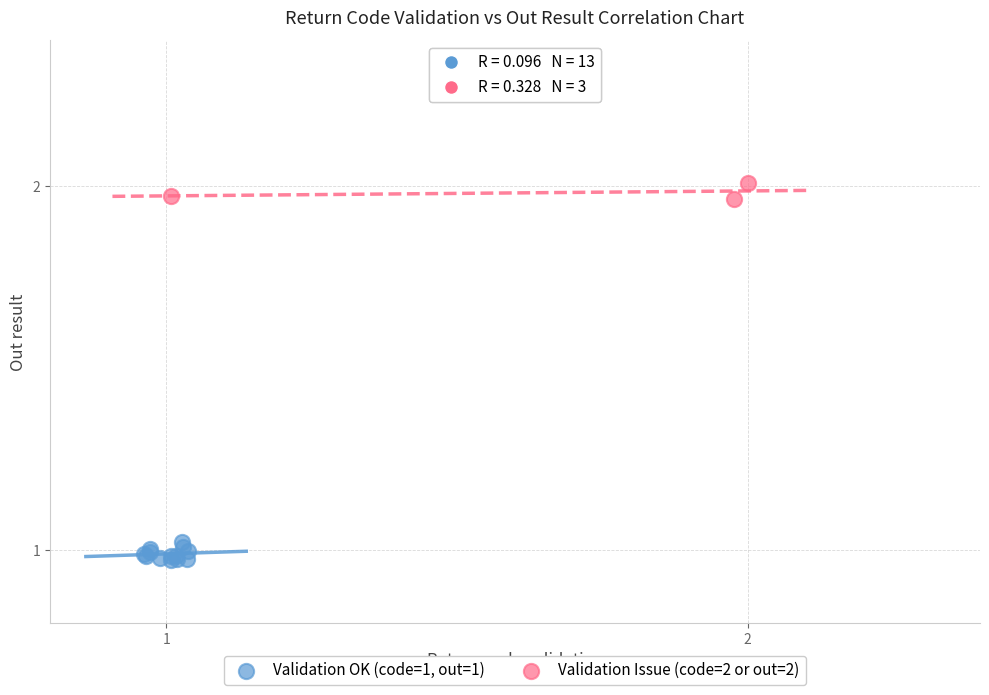

Which series reaches the minimum Y coordinate?

Validation OK (code=1, out=1)